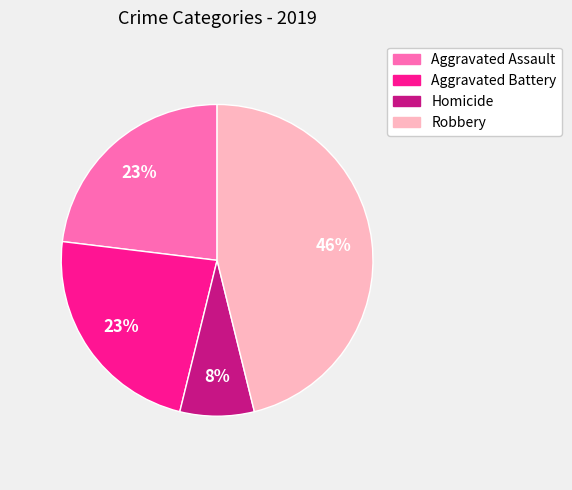

Which category has the biggest portion of the pie?

Robbery